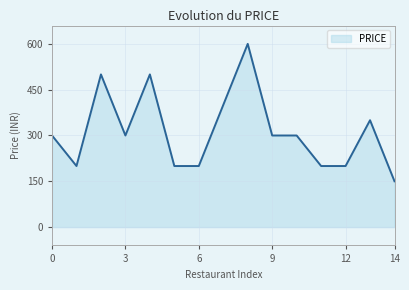

What is the smallest value displayed?

150